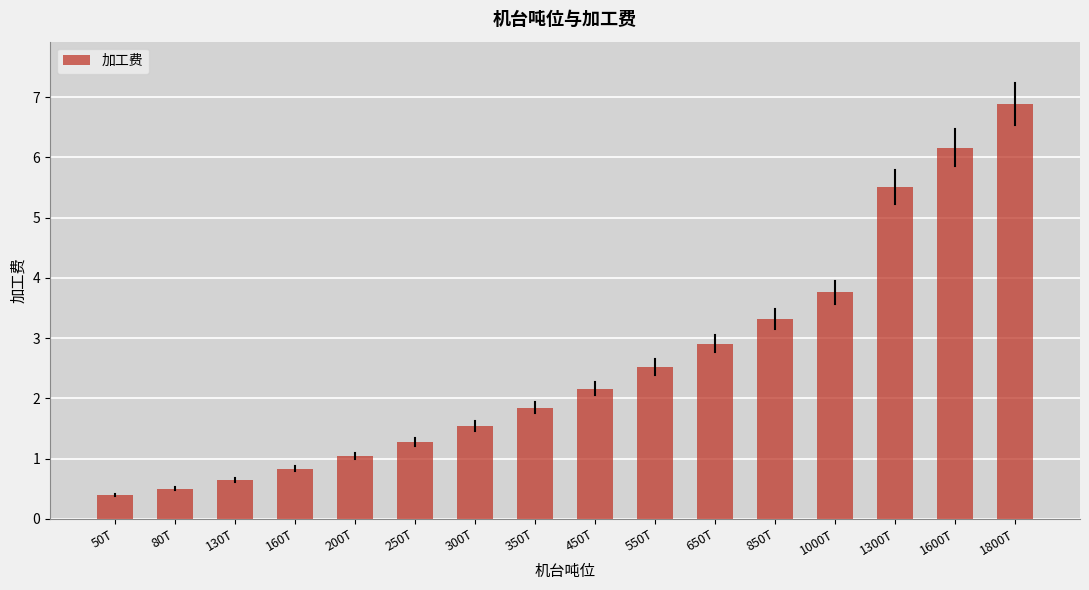

Does the chart contain stacked bars?

No